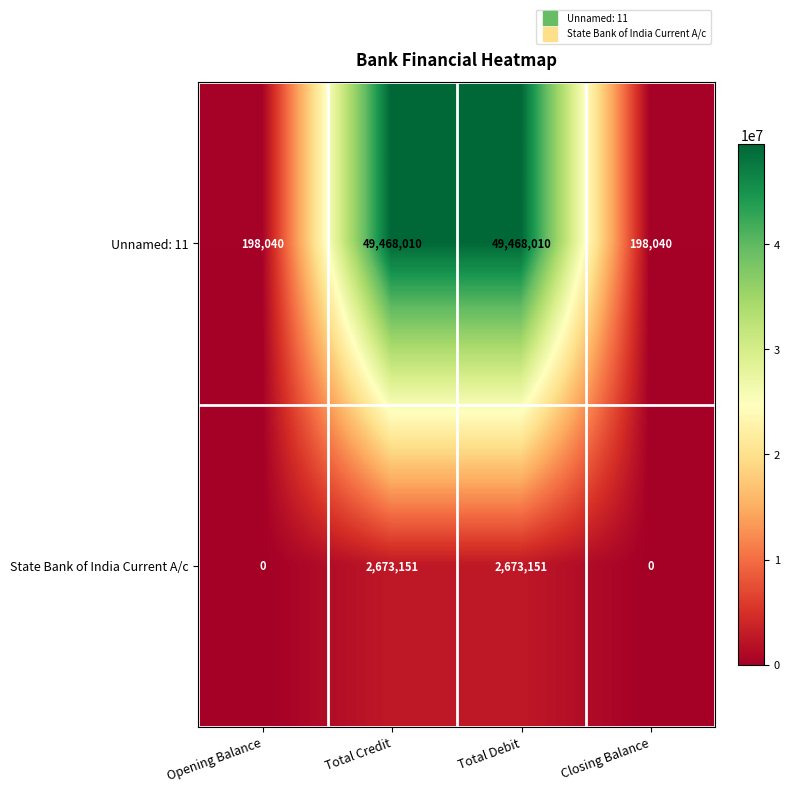

What value does the Unnamed: 11 series have at Total Debit, to the nearest 100?

49468000